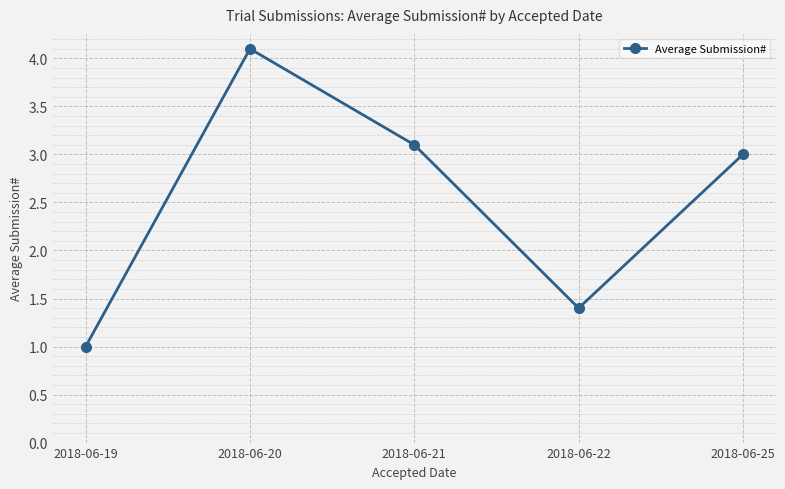

What is the difference between the second highest and minimum values?

2.1